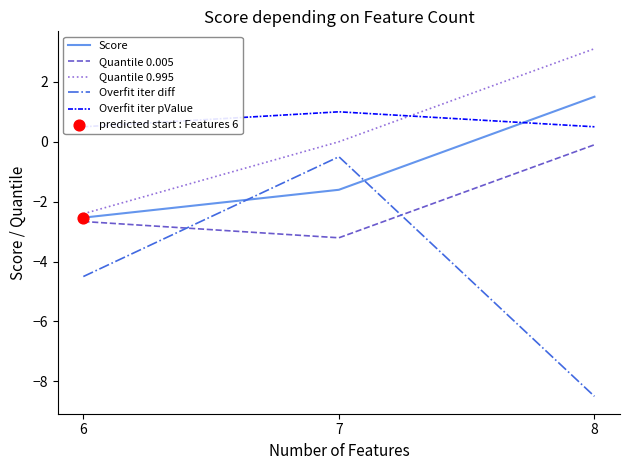

At how many categories does at least one series exceed 1?

1